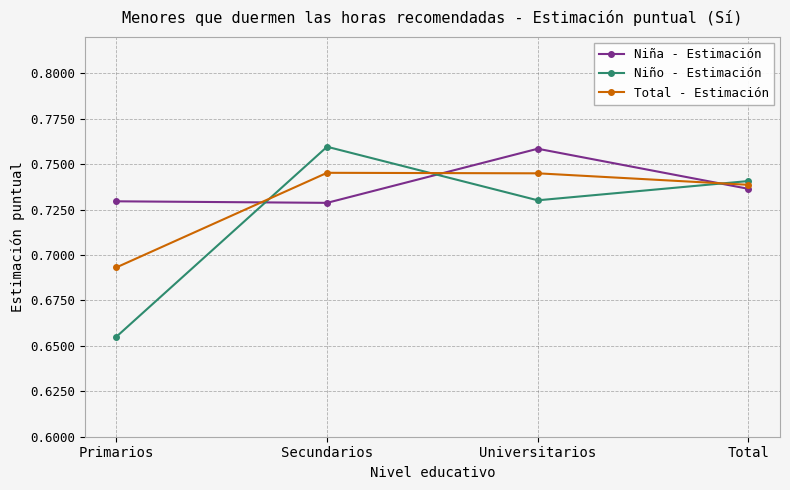

What position from the right is Total?

1